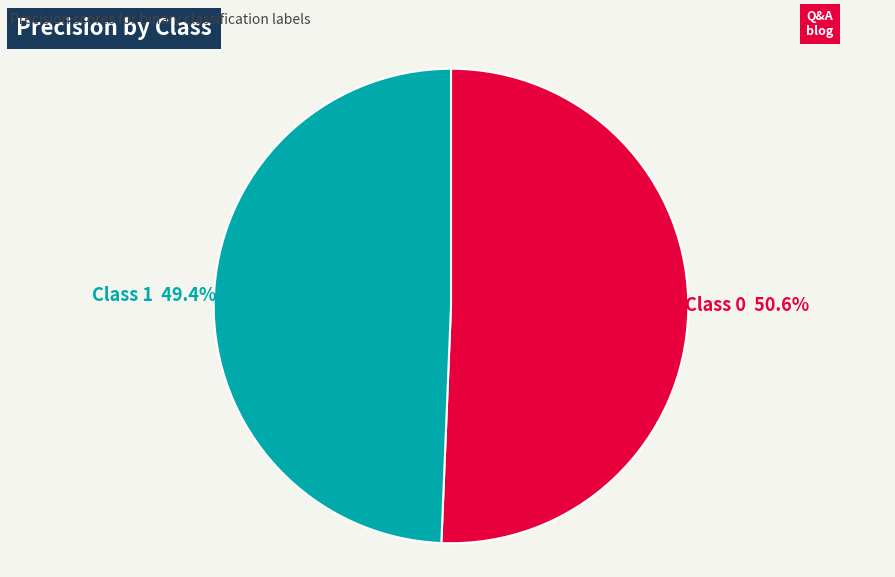

Is there a majority slice in this chart?

Yes